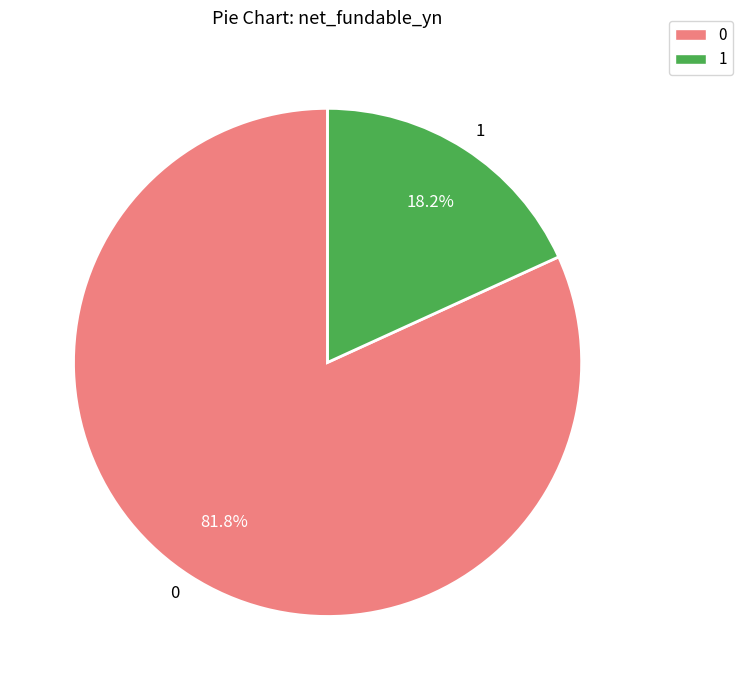

Rank the categories by value from lowest to highest.

1, 0